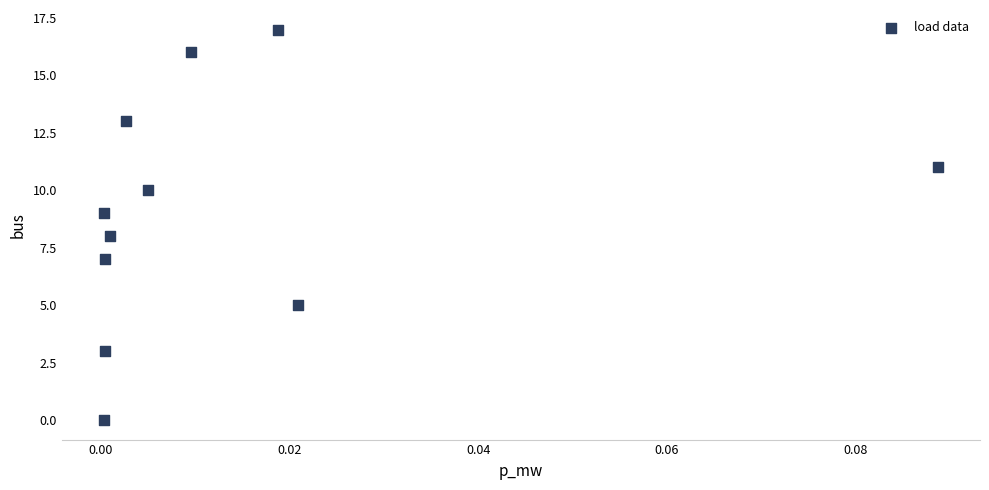

What is the average Y value?

9